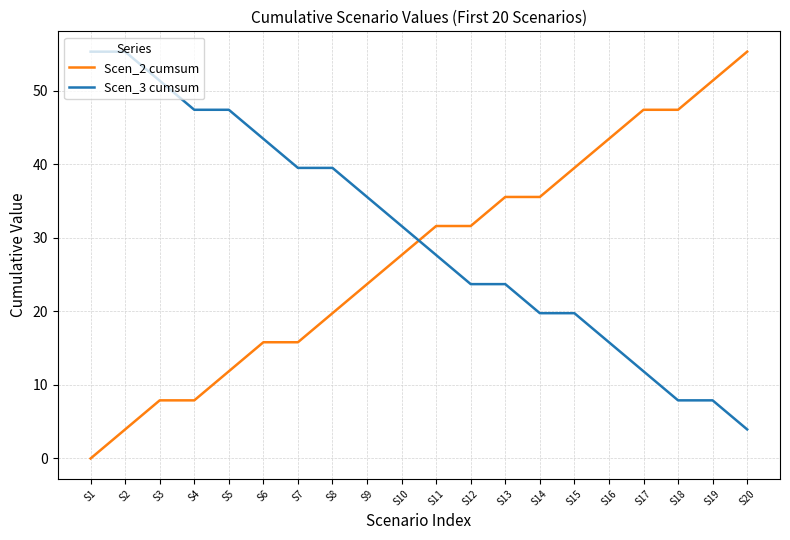

What is the lowest value of the Scen_3 cumsum series?

4.0